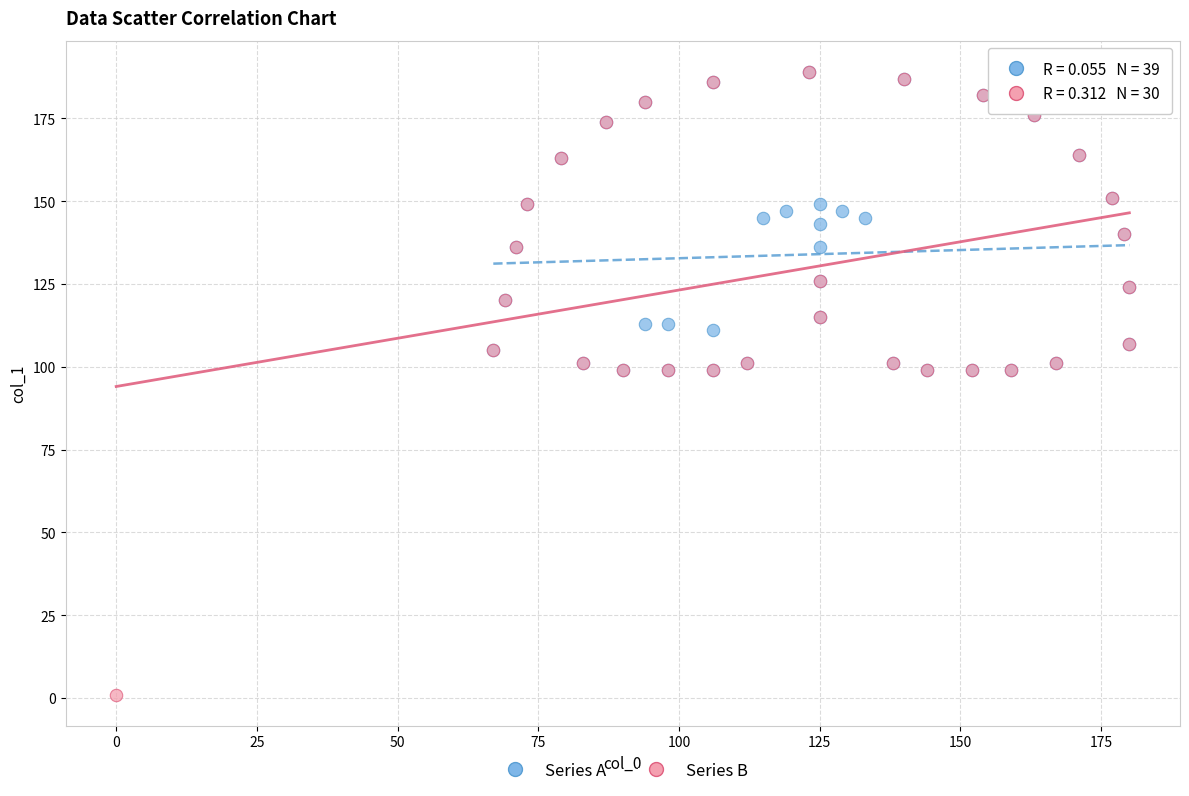

Which series has the largest Y range (max minus min)?

Series B